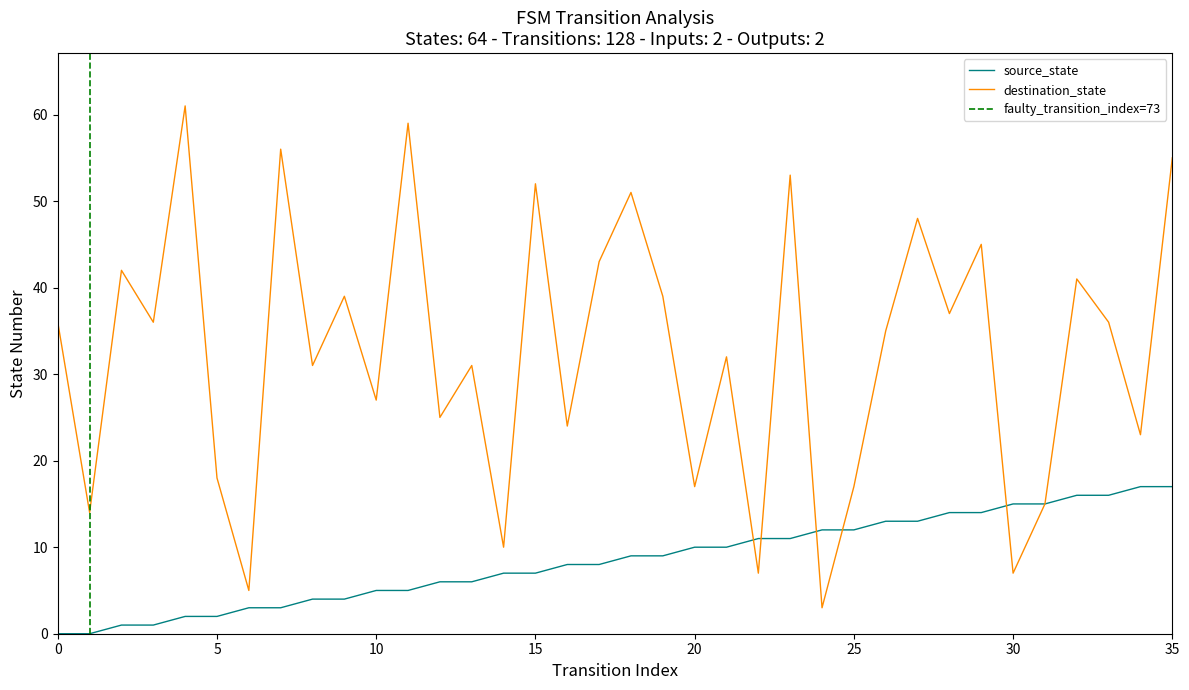

At which label does destination_state reach its minimum?

24